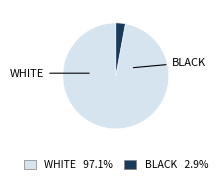

How many segments does this pie chart have?

2